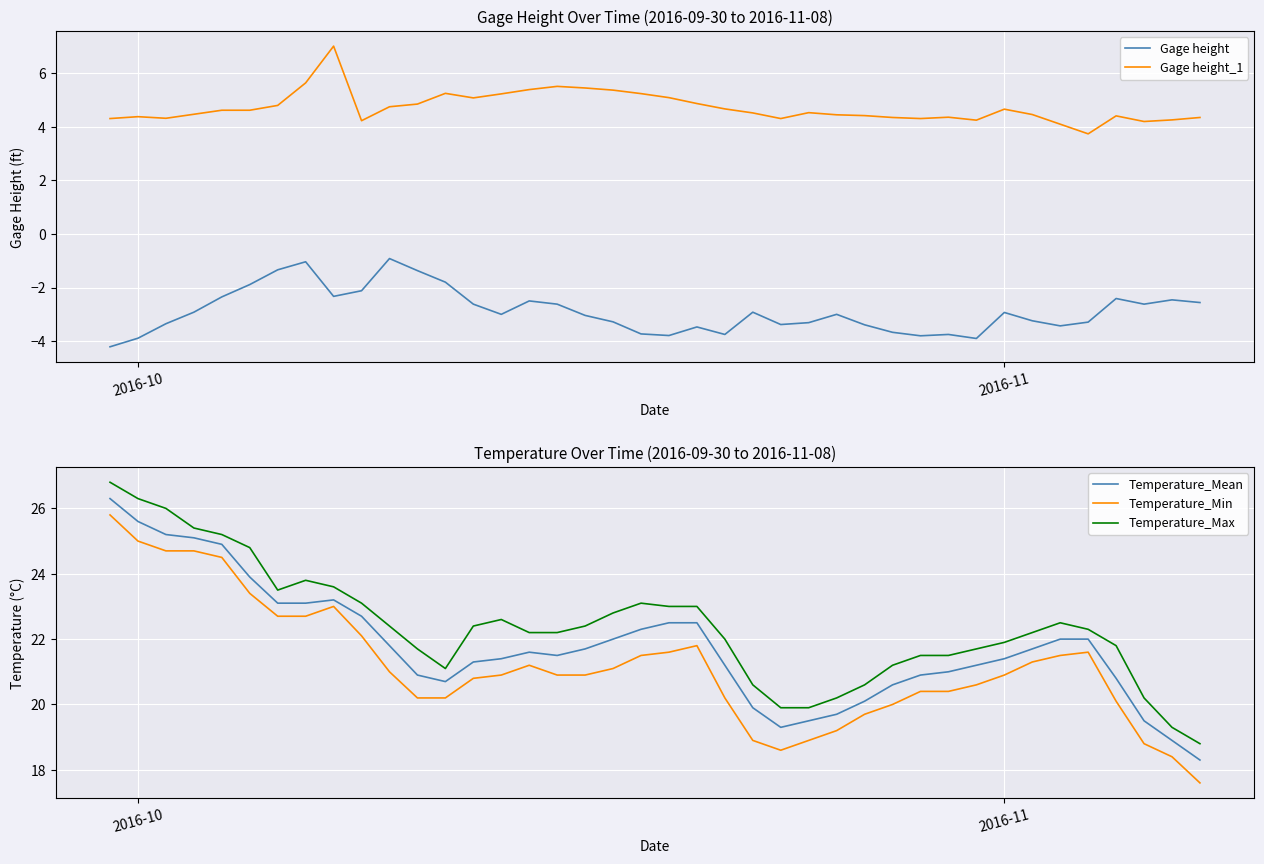

True or false: Temperature_Max and Temperature_Min intersect in this chart.

False